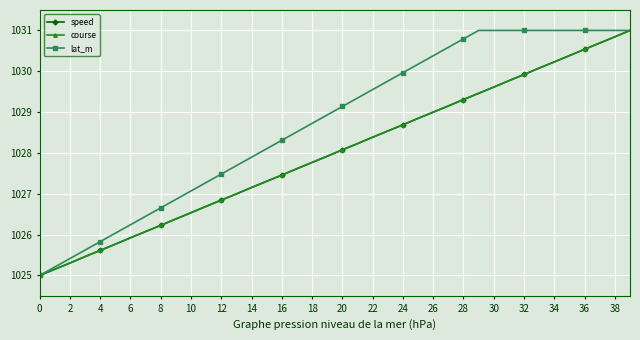

What is the minimum value shown in the chart?

1025.0